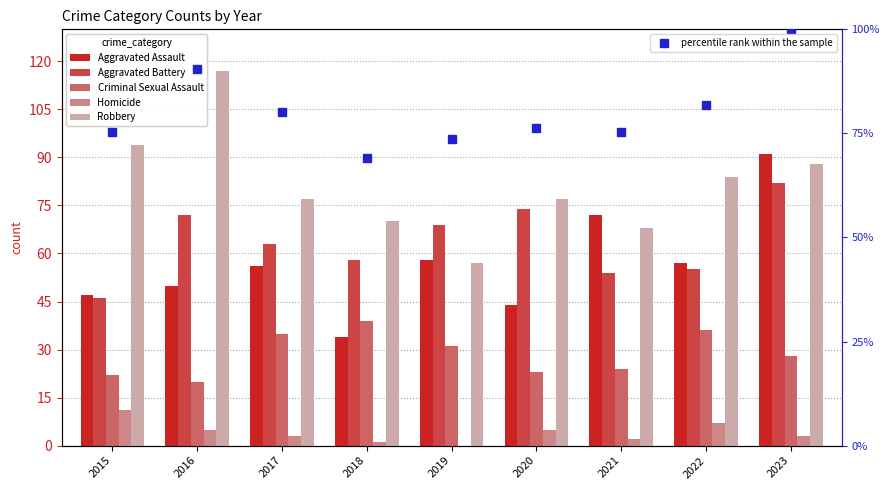

Reading right to left, extract all data points from this chart.

Aggravated Assault: 2023=91.0	2022=57.0	2021=72.0	2020=44.0	2019=58.0	2018=34.0	2017=56.0	2016=50.0	2015=47.0
Aggravated Battery: 2023=82.0	2022=55.0	2021=54.0	2020=74.0	2019=69.0	2018=58.0	2017=63.0	2016=72.0	2015=46.0
Criminal Sexual Assault: 2023=28.0	2022=36.0	2021=24.0	2020=23.0	2019=31.0	2018=39.0	2017=35.0	2016=20.0	2015=22.0
Homicide: 2023=3.0	2022=7.0	2021=2.0	2020=5.0	2019=0.0	2018=1.0	2017=3.0	2016=5.0	2015=11.0
Robbery: 2023=88.0	2022=84.0	2021=68.0	2020=77.0	2019=57.0	2018=70.0	2017=77.0	2016=117.0	2015=94.0
percentile rank within the sample: 2023=100.0	2022=81.8	2021=75.3	2020=76.4	2019=73.6	2018=69.2	2017=80.1	2016=90.4	2015=75.3